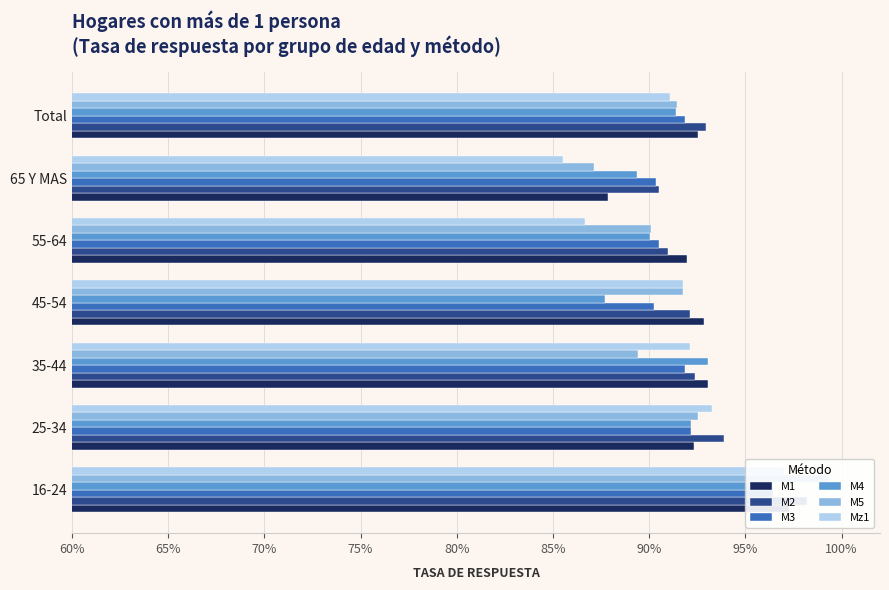

List the series in order of their peak value, highest first.

M5, M2, M1, Mz1, M3, M4